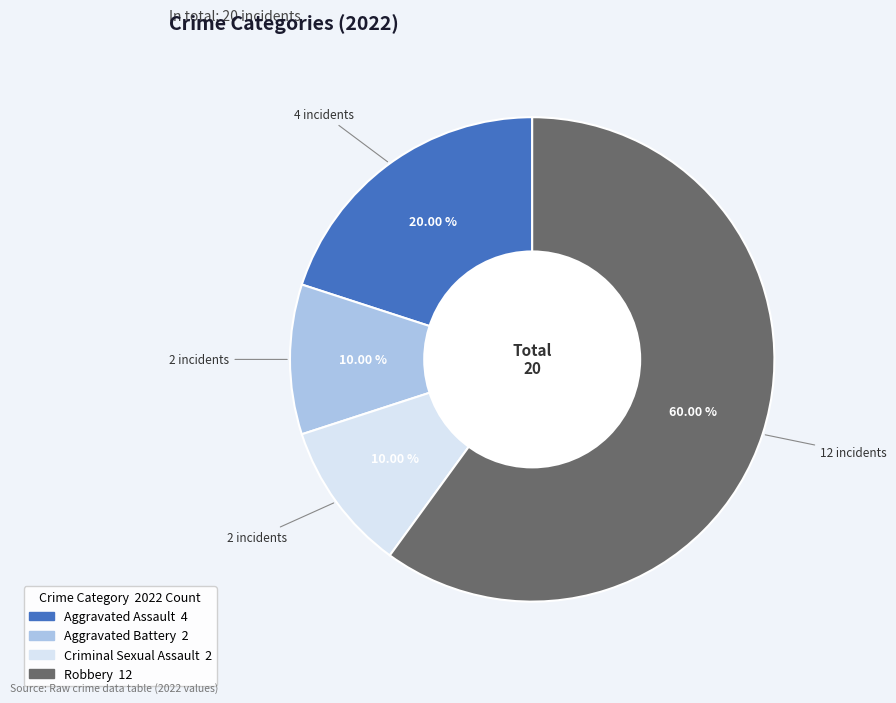

What portion of the pie excludes Robbery?

40.0%